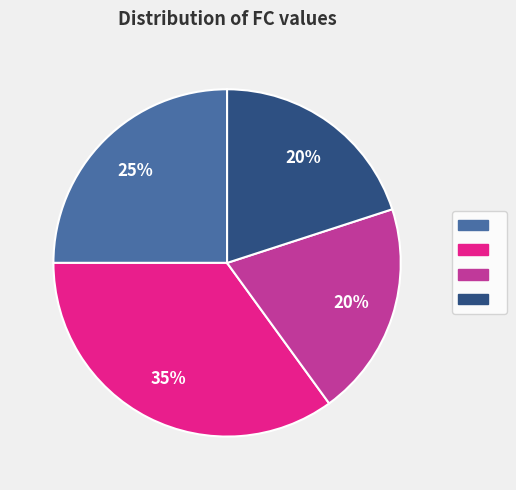

To the nearest percent, what is the difference between the largest and smallest slice percentages?

15%